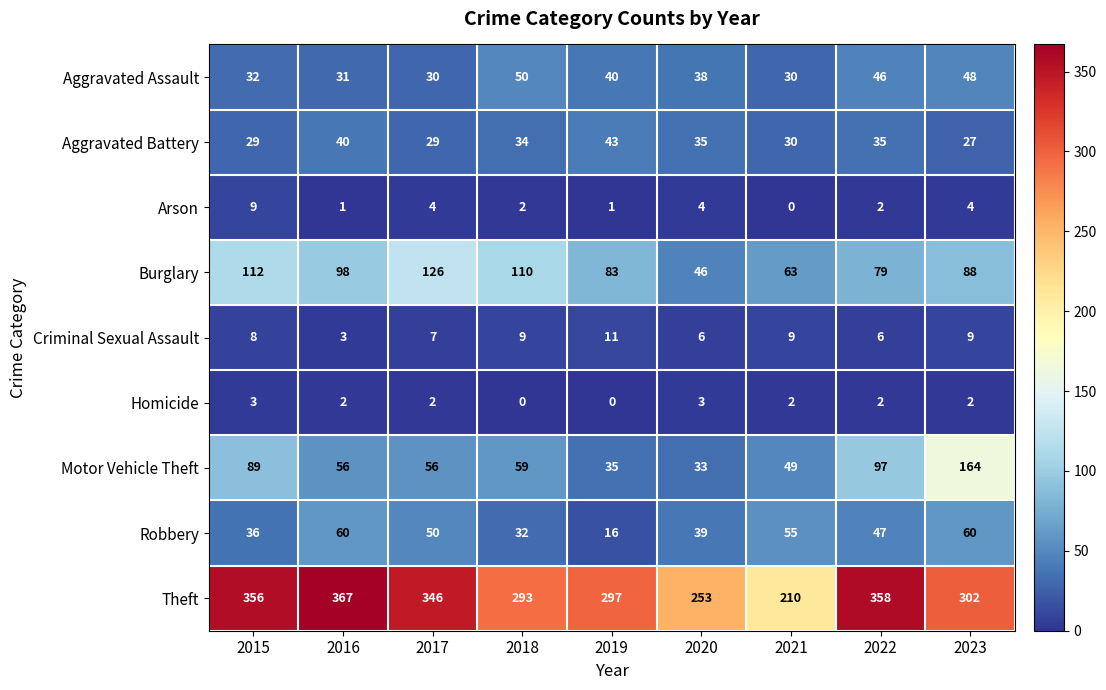

What is the difference between the Aggravated Battery values at 2023 and 2019?

16